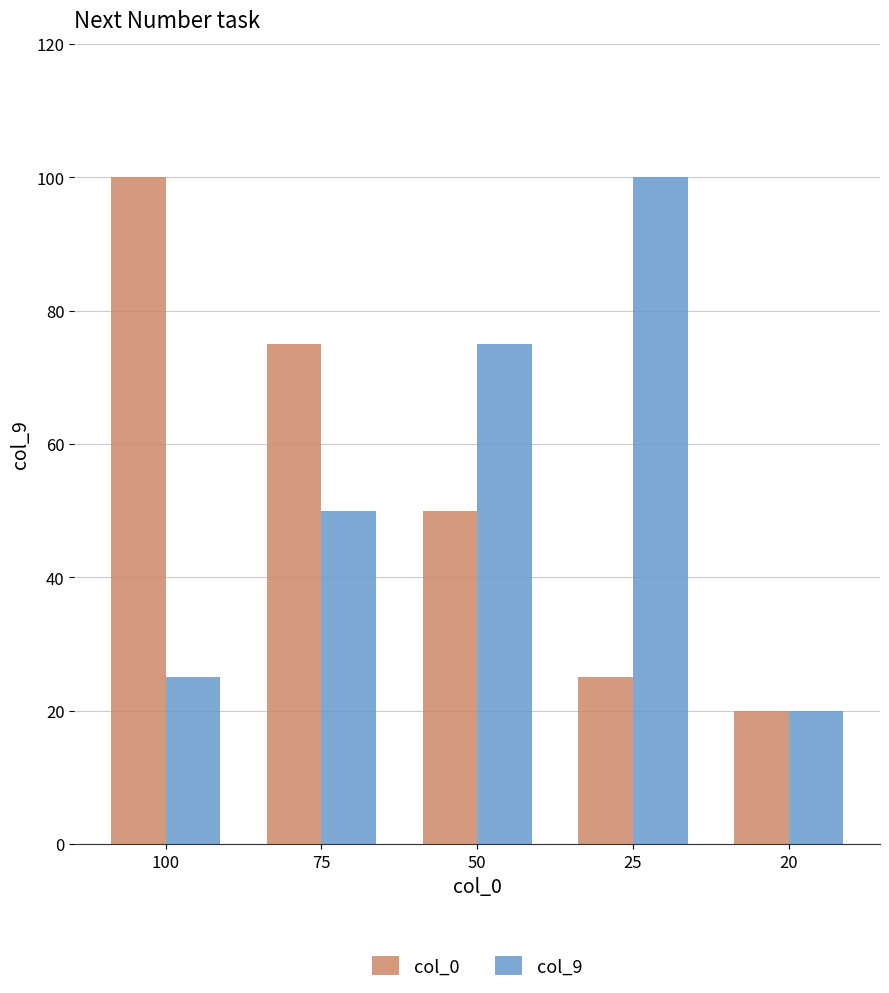

Where is col_0 nearest to the value 60?

50